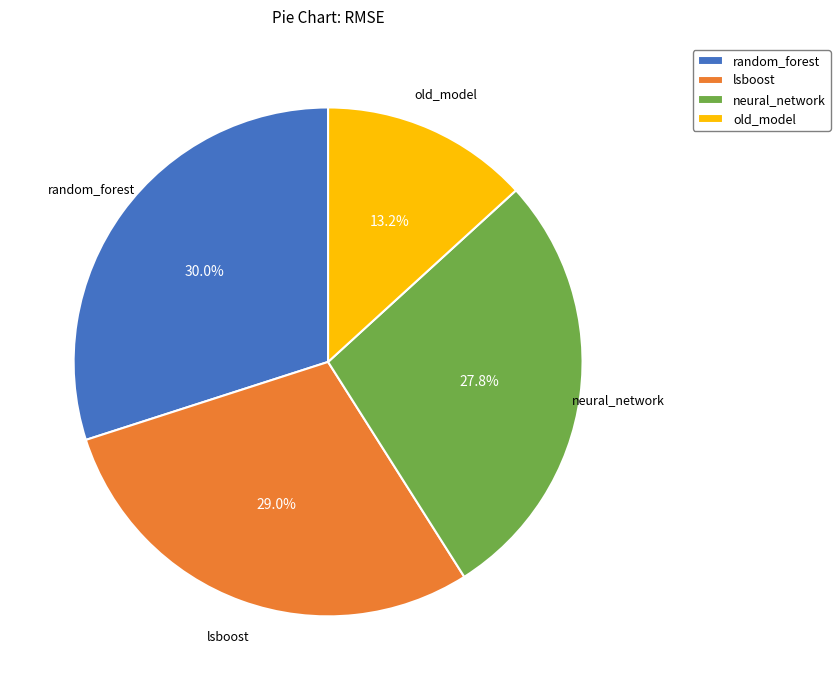

Is the sum of random_forest and old_model greater than half?

No